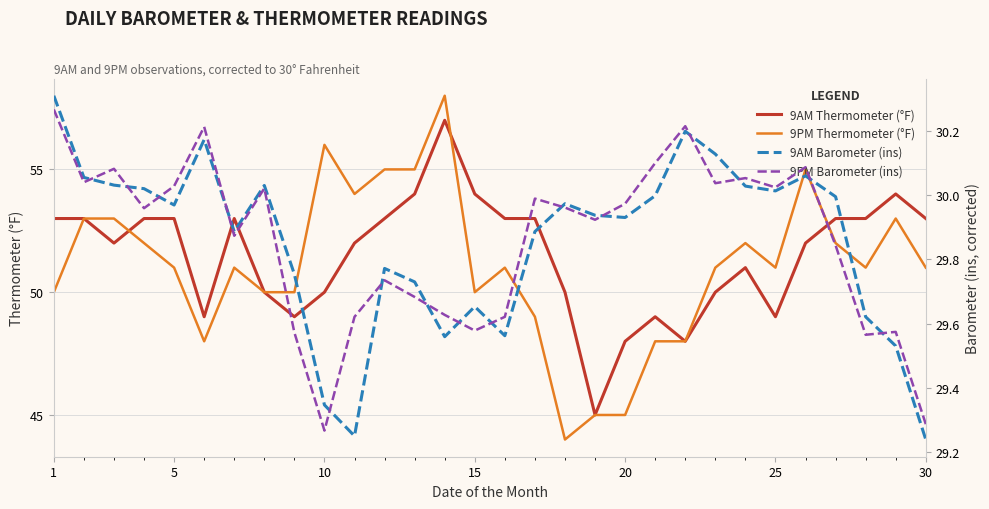

What is the maximum value for 9PM Thermometer (°F)?

58